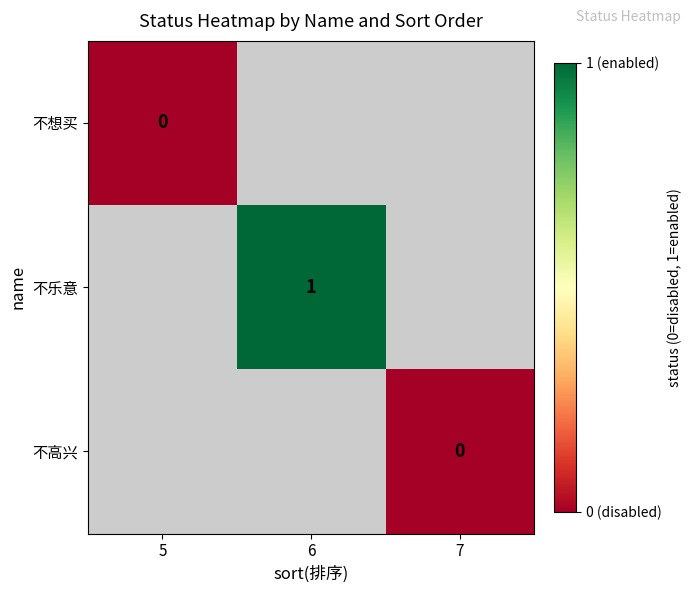

Which series has the widest spread of values?

不想买